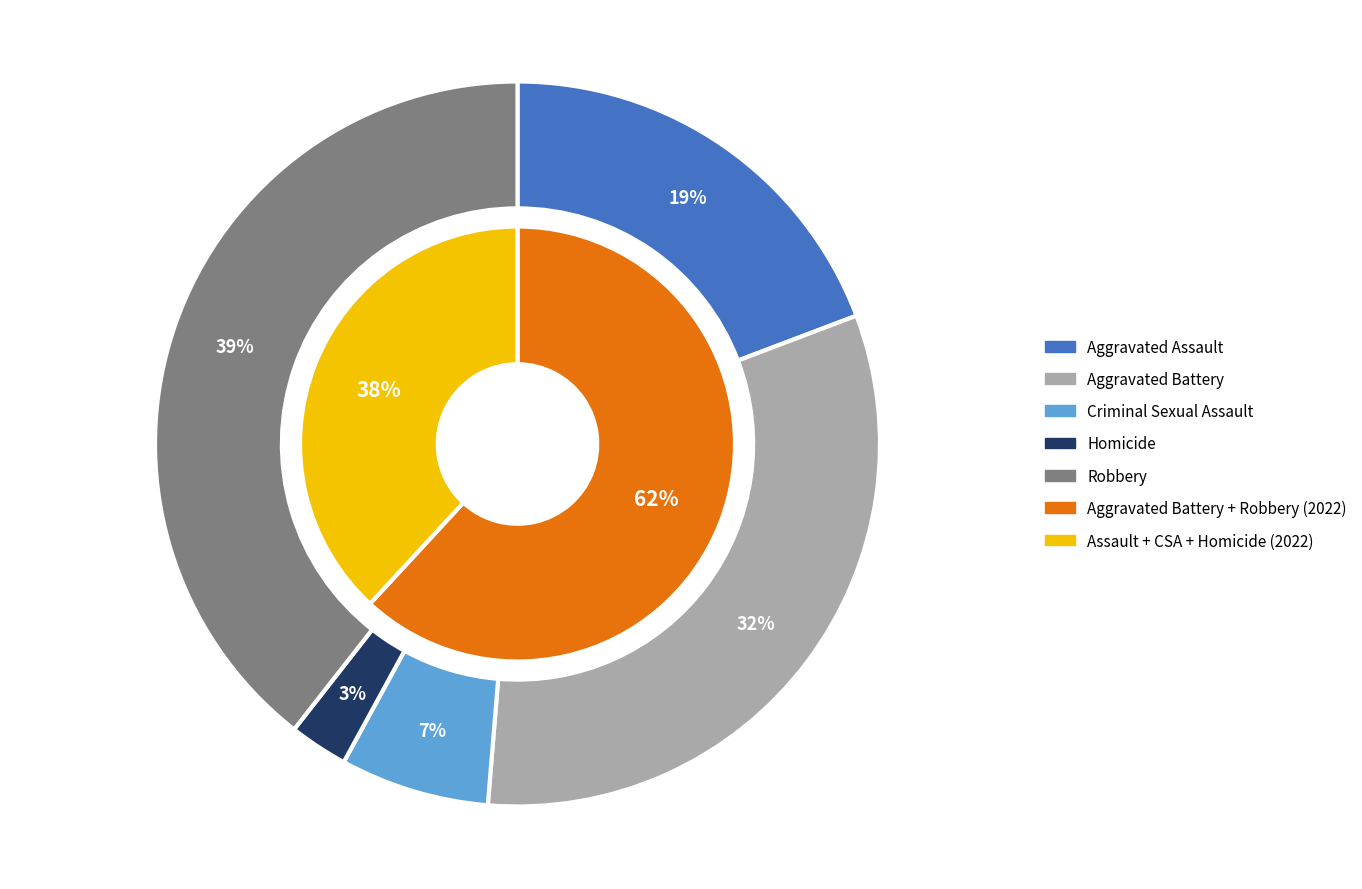

What percentage is the Criminal Sexual Assault slice, to the nearest percent?

7%